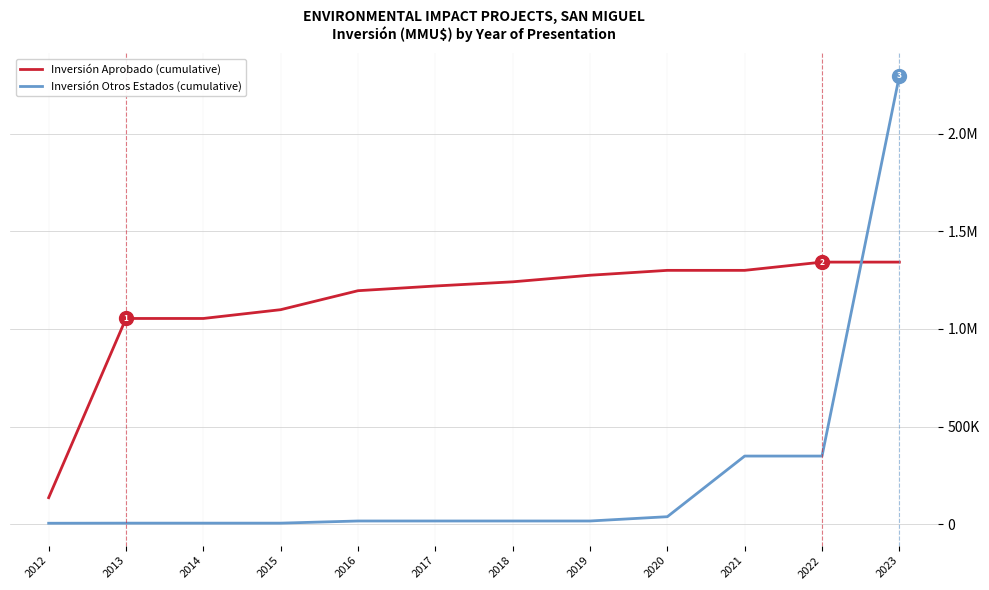

Rank the series by their average value, from lowest to highest.

Inversión Otros Estados (cumulative), Inversión Aprobado (cumulative)